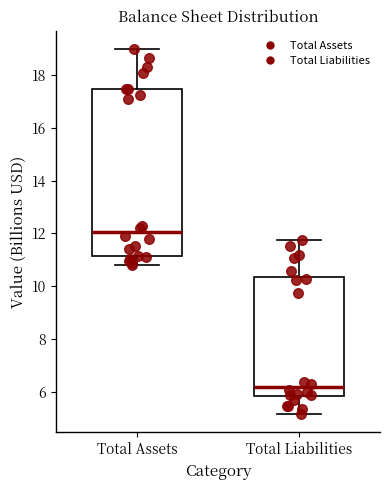

Where does the upper whisker of the box for Total Assets end on the y-axis? The values are not printed on the chart, so give them approximately, as read against the axis.

19.0